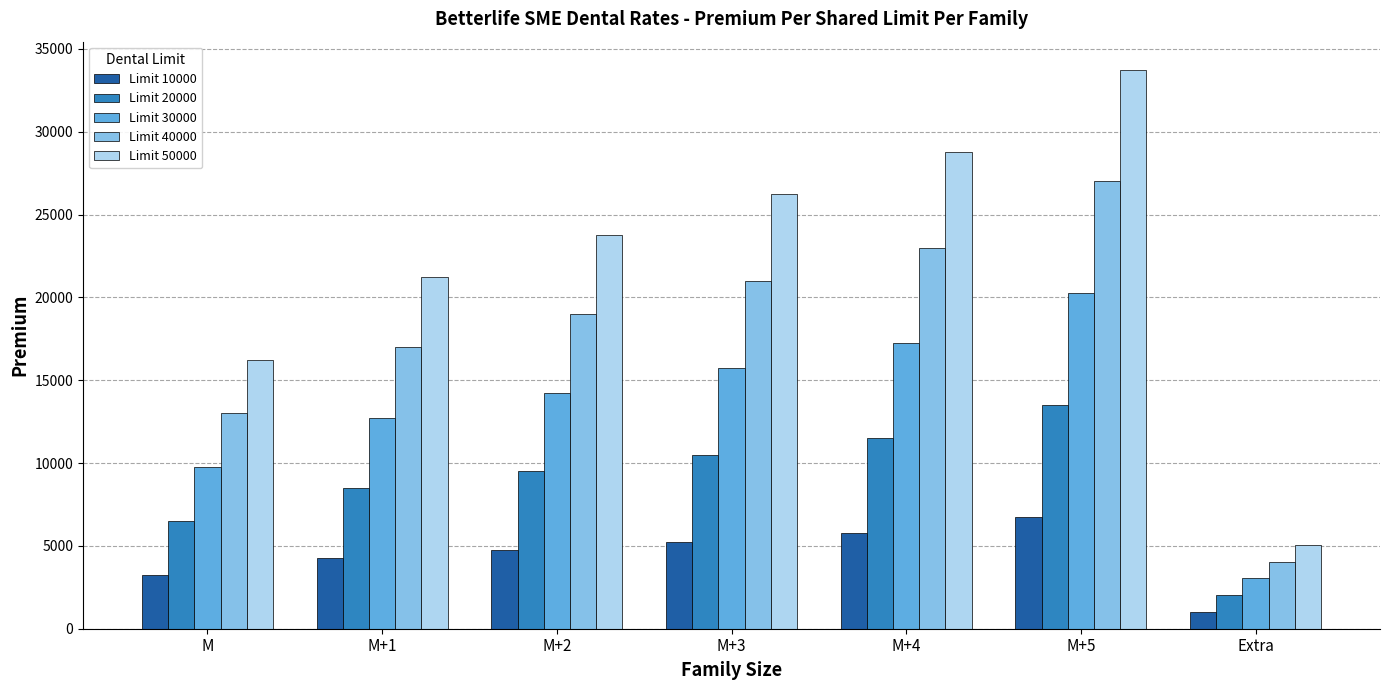

At which category is the sum across all series the highest?

M+5